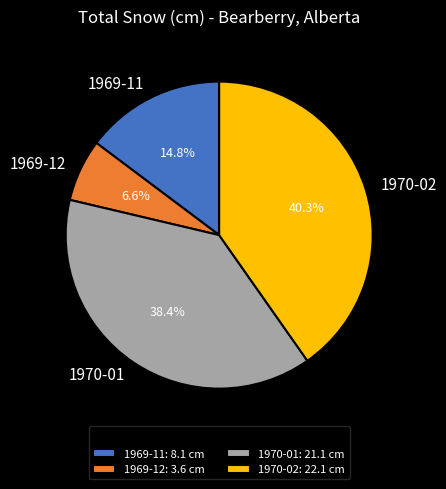

To the nearest percent, what is the difference between the 1970-02 and 1970-01 slice percentages?

2%